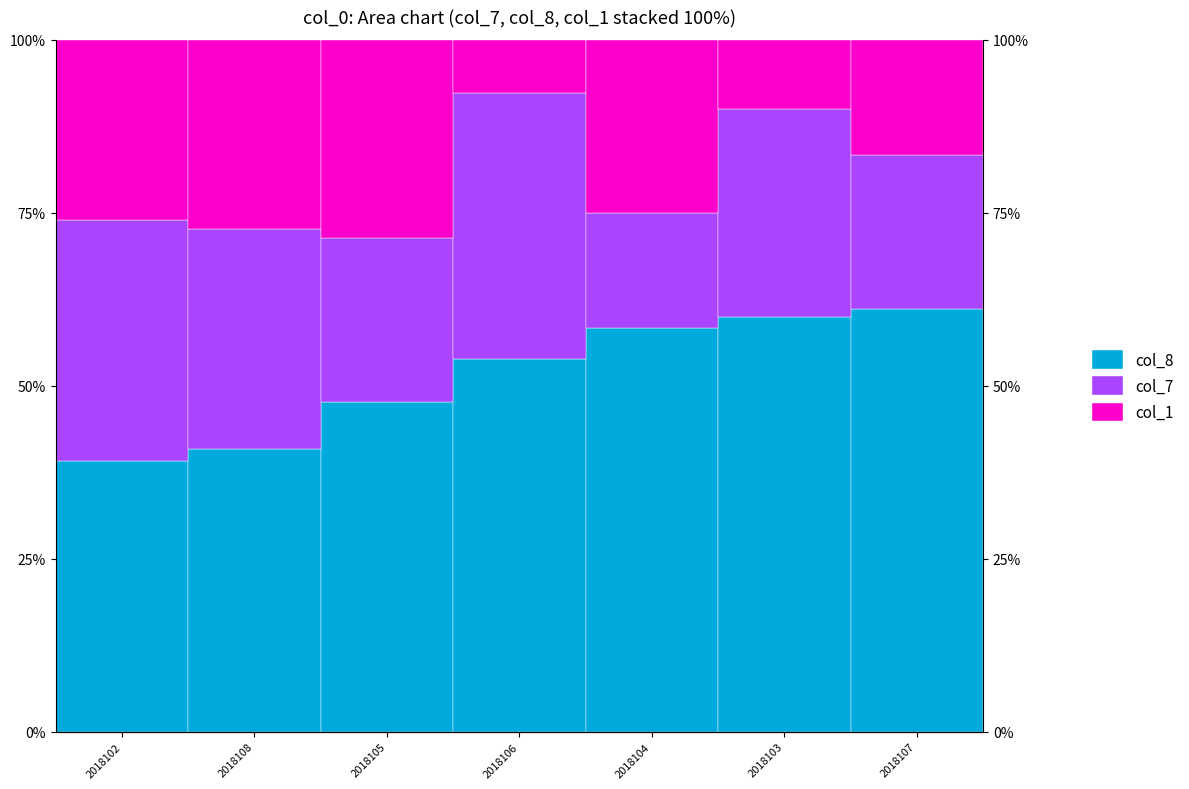

Reading left to right, list all the values displayed in this chart.

col_8: 39.1	40.9	47.6	53.8	58.3	60.0	61.1
col_7: 34.8	31.8	23.8	38.5	16.7	30.0	22.2
col_1: 26.1	27.3	28.6	7.7	25.0	10.0	16.7